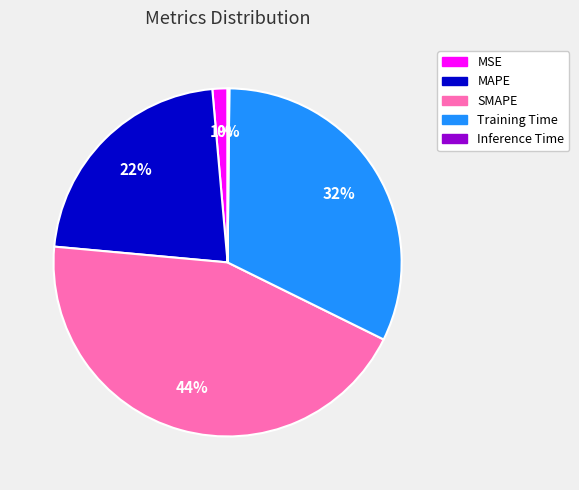

True or false: MAPE accounts for 11% of the total.

False